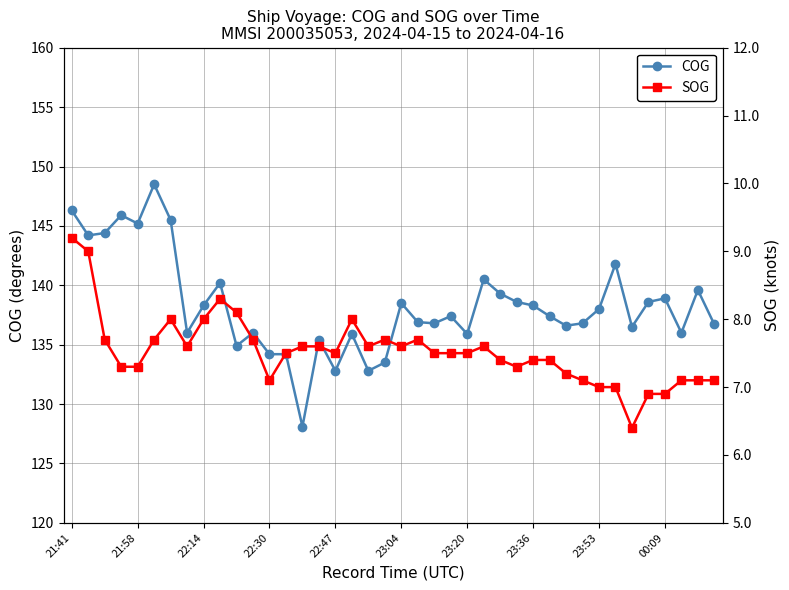

What position from the right is 18?

22